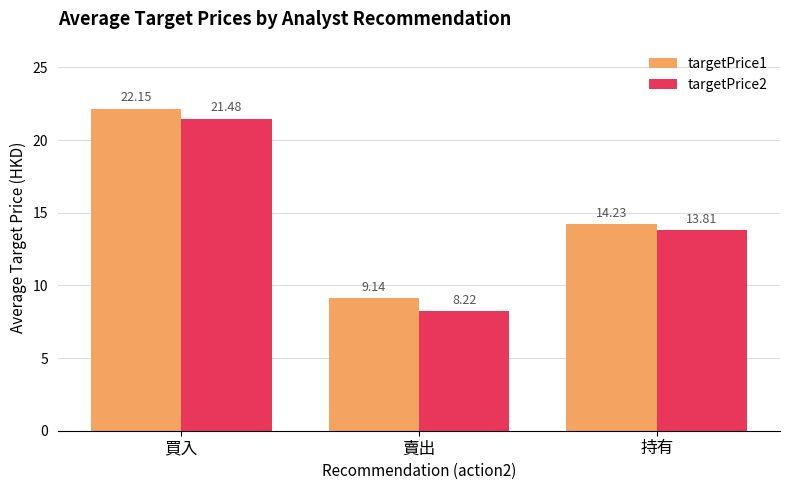

What is the difference between the targetPrice2 values at 買入 and 賣出?

13.3